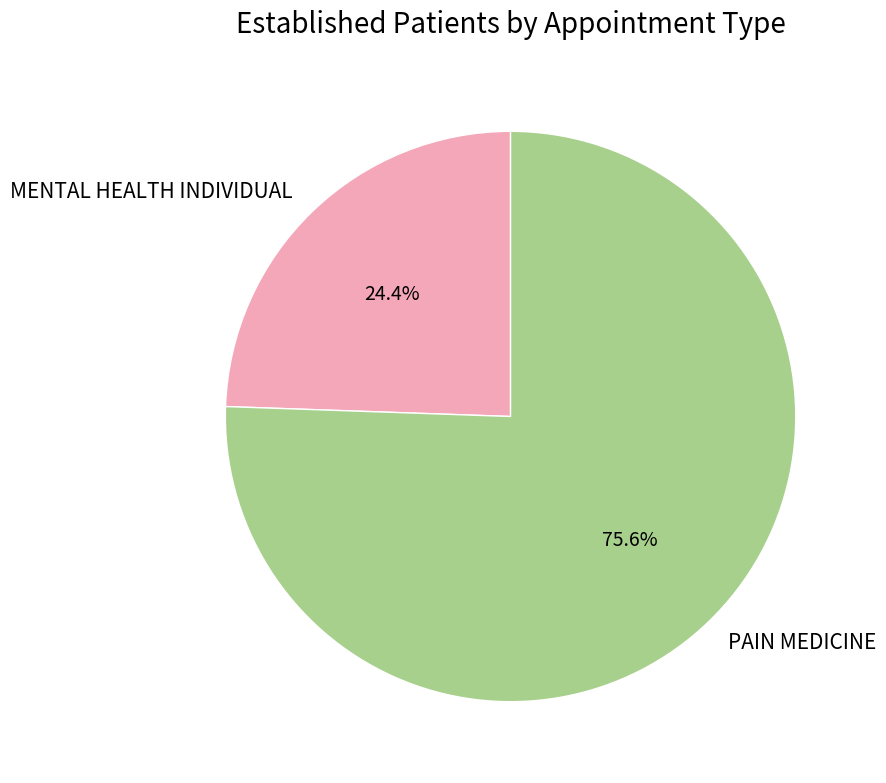

How many slices are in this pie chart?

2